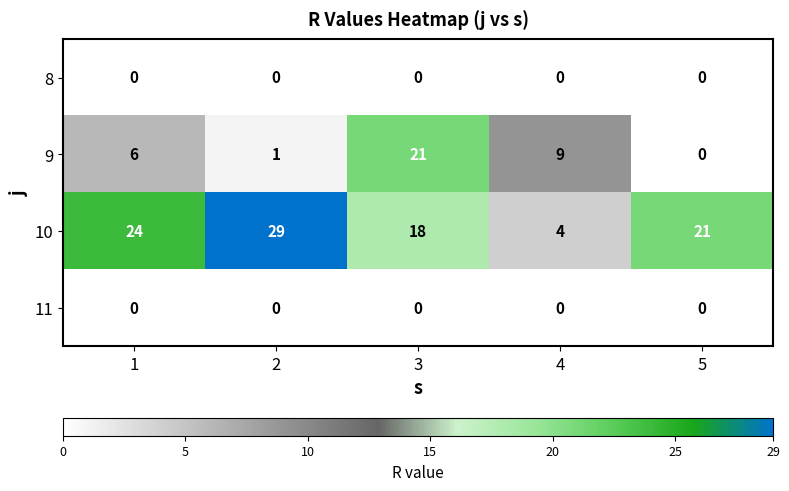

Between 2 and 4, which series saw the biggest shift?

10